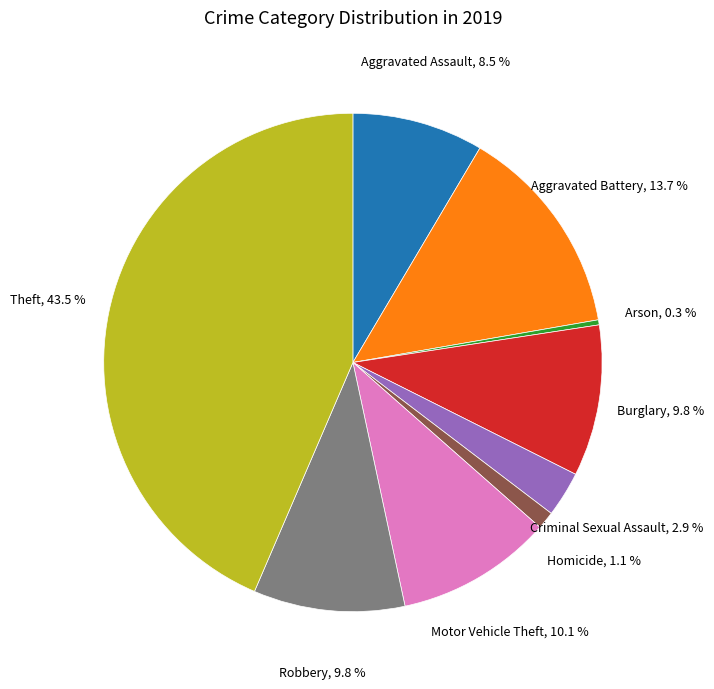

How many slices are in this pie chart?

9